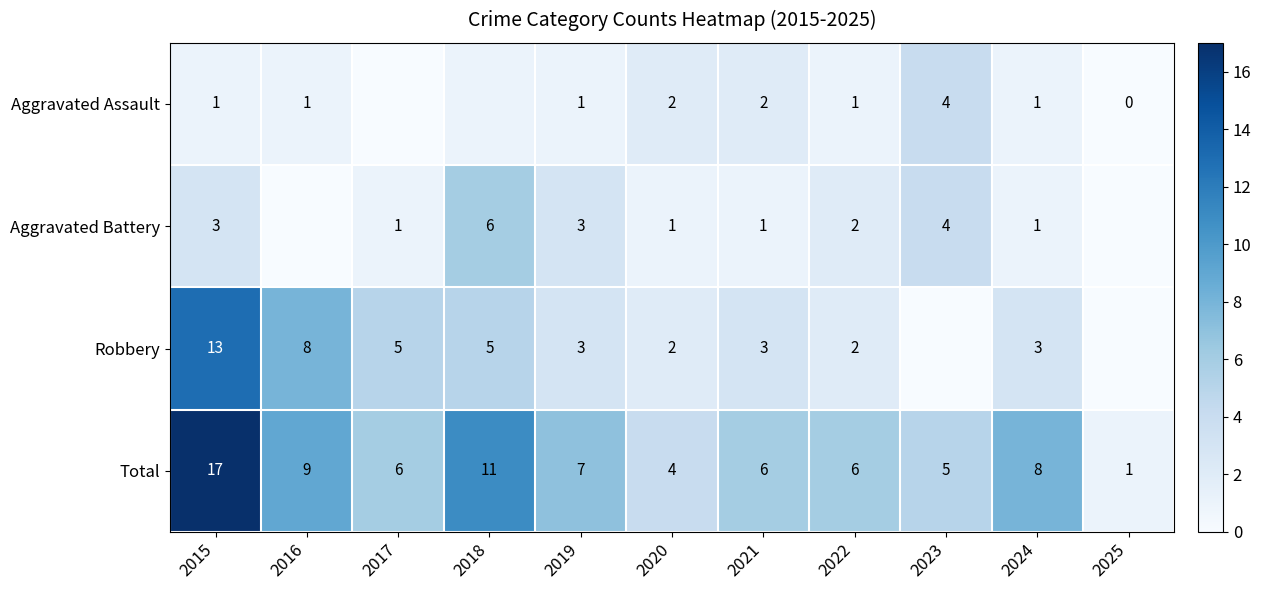

What is the difference between the maximum and second lowest values in the Total series?

13